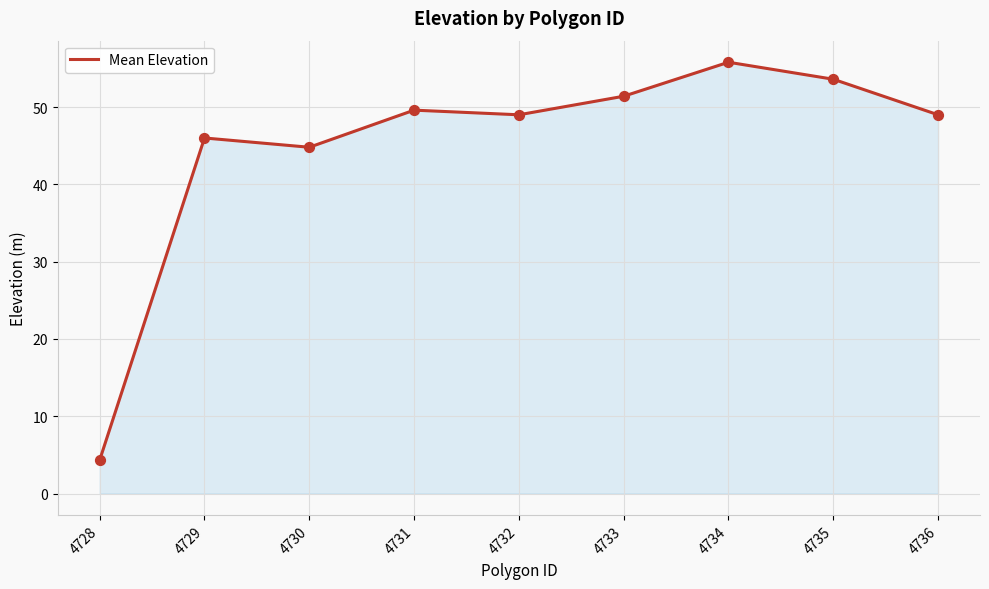

Between 4731 and 4732, which is larger?

4731